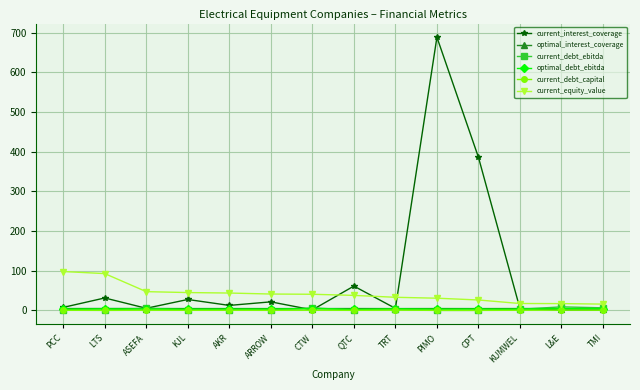

What is the sum of the current_interest_coverage values at ASEFA and KUMWEL?

9.8